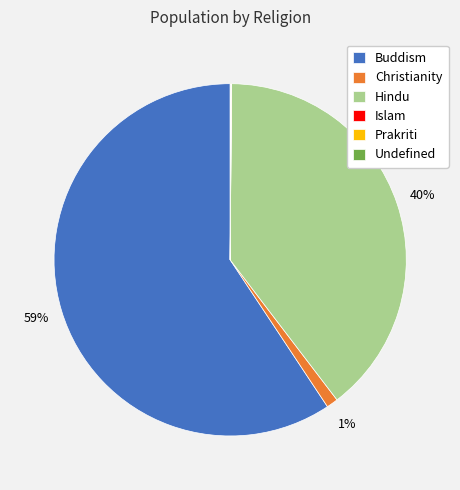

The Christianity slice represents 1% of the pie. True or false?

True